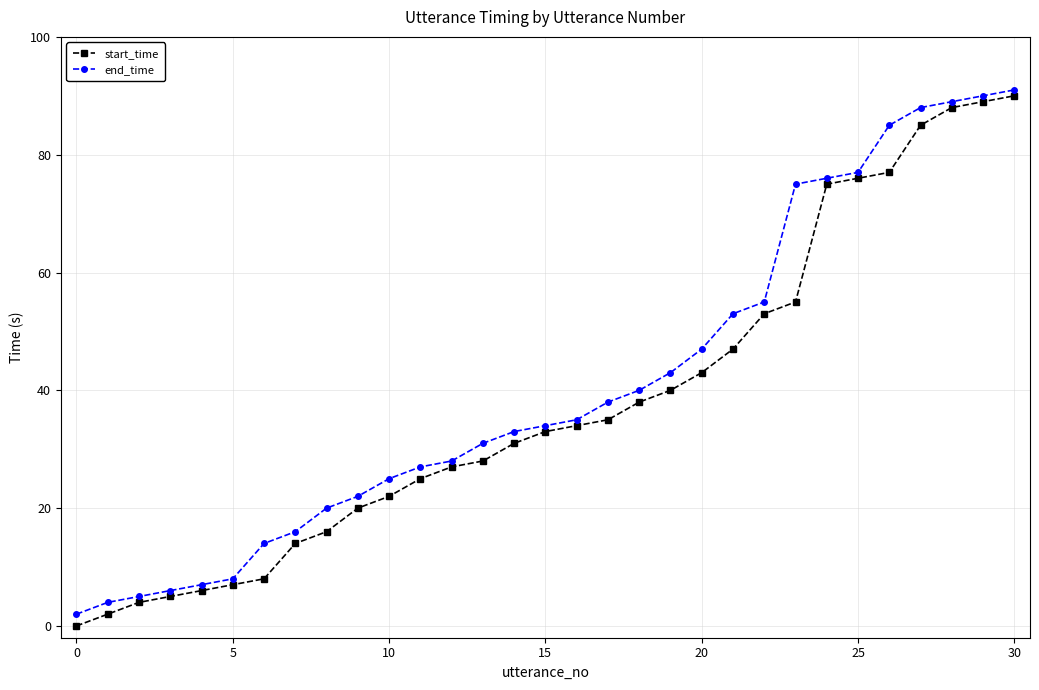

What is the greatest value displayed?

91